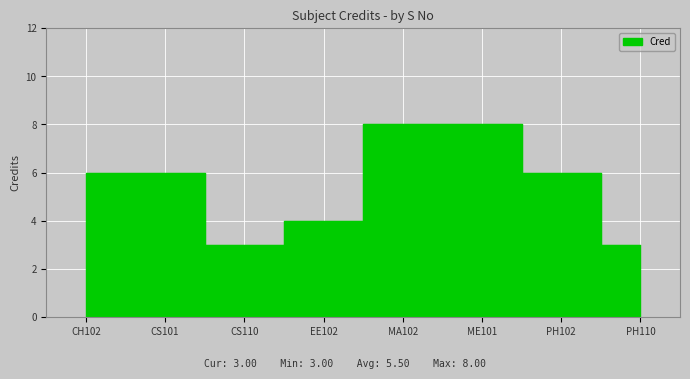

Reading left to right, extract all data points from this chart.

6	6	3	4	8	8	6	3